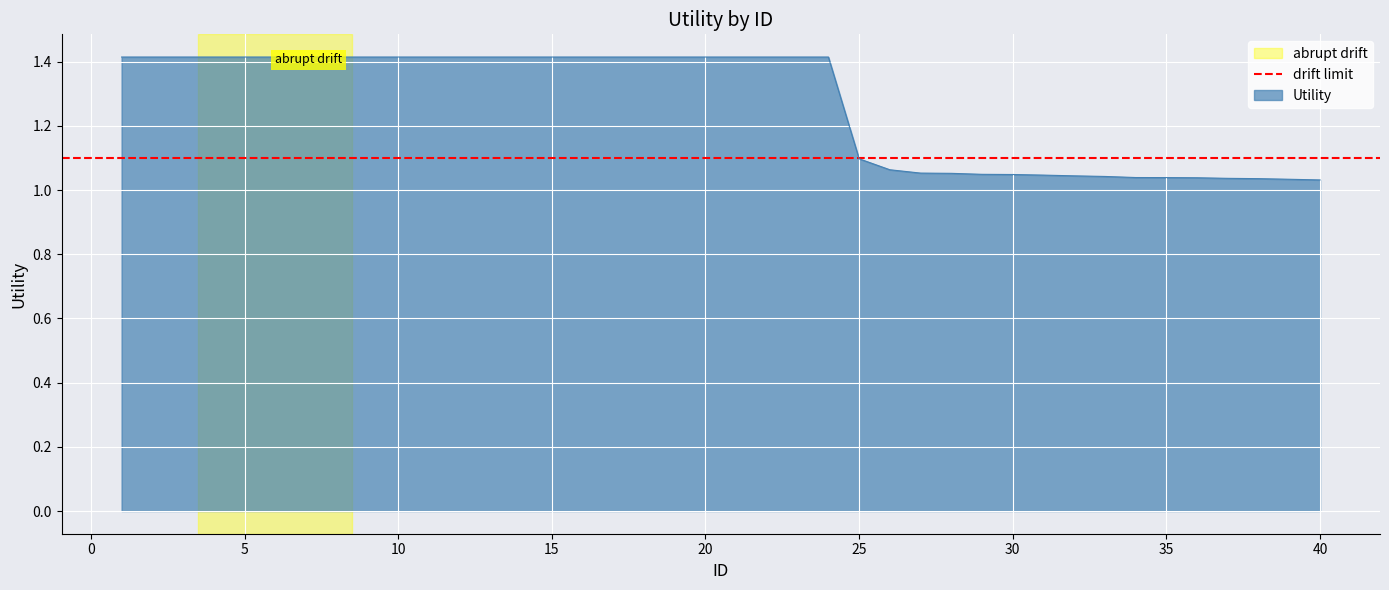

List the labels in order of value, smallest first.

40, 39, 38, 37, 36, 35, 34, 33, 32, 31, 30, 29, 28, 27, 26, 25, 1, 2, 3, 4, 5, 6, 7, 8, 9, 10, 11, 12, 13, 14, 15, 16, 17, 18, 19, 20, 21, 22, 23, 24